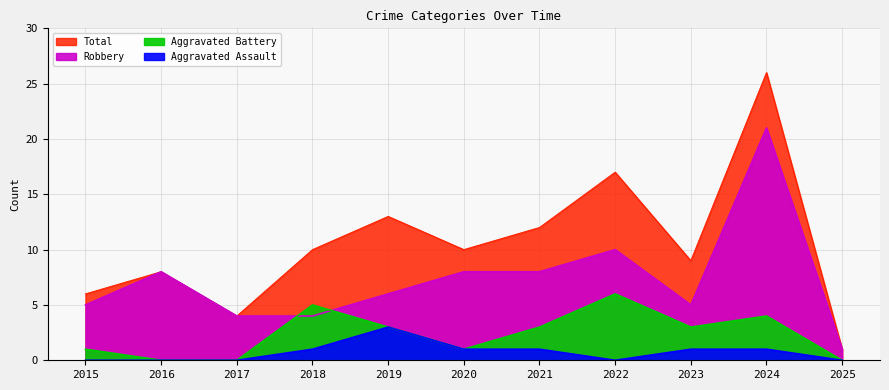

What is the highest value of the Robbery series?

21